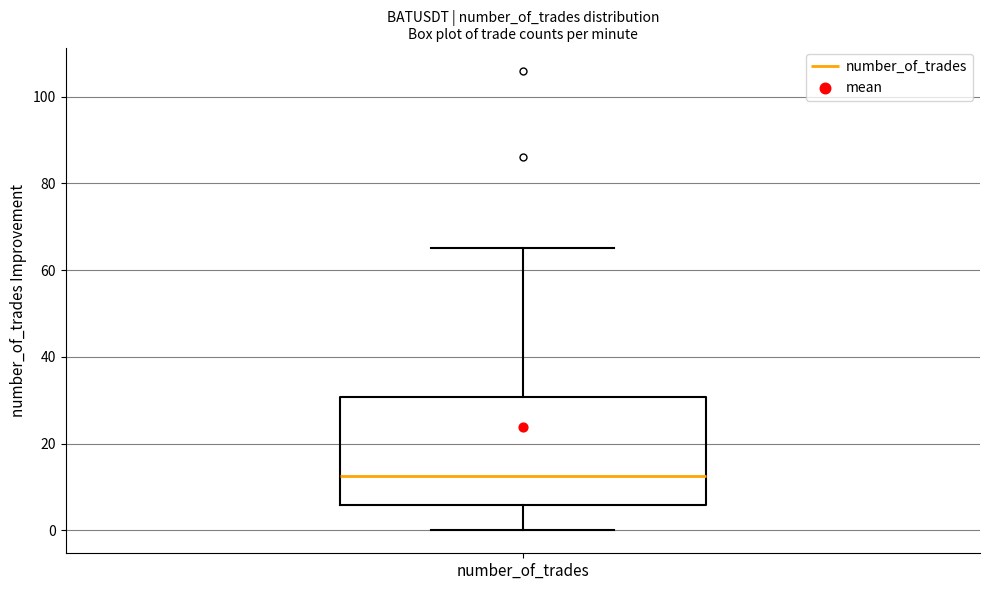

Read this box plot against the y-axis: the position of the median line, the range covered by the box, and the ends of both whiskers. The values are not printed on the chart, so give them approximately, as read against the axis.

median 12, box 6 to 30, whiskers 0 to 66